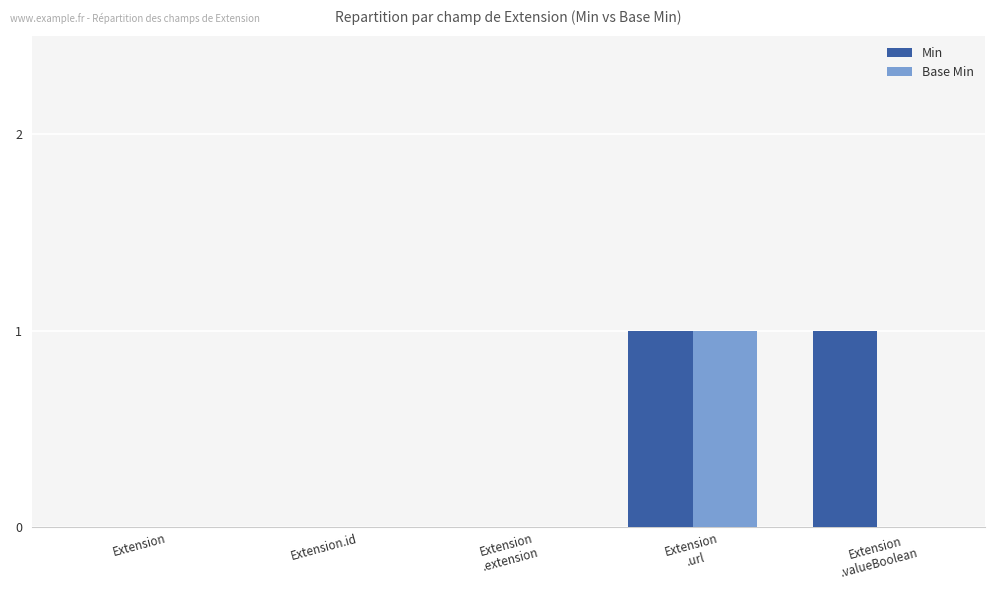

Which series has the largest total across all categories?

Min